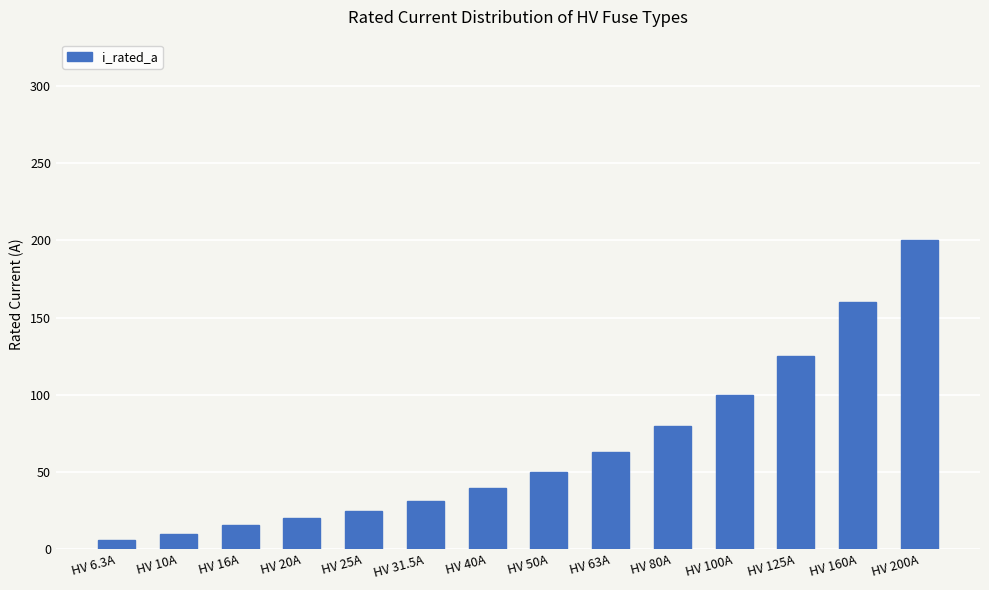

Which category has the highest value across all series?

HV 200A